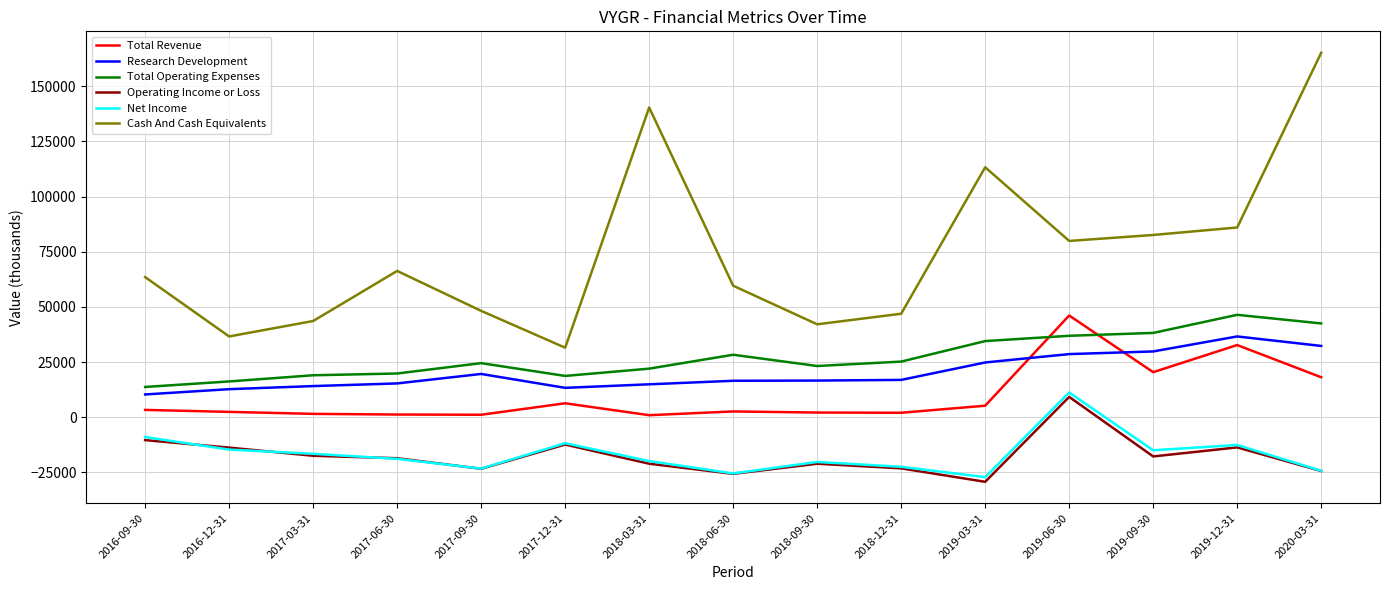

True or false: Net Income and Cash And Cash Equivalents intersect in this chart.

False